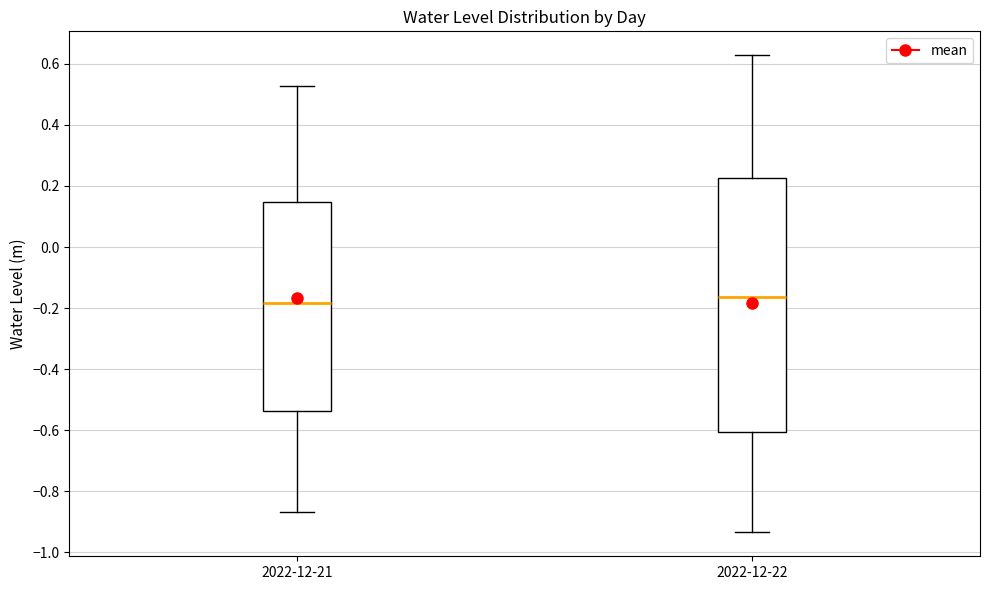

Comparing the boxes themselves (not the whiskers), which one is the tallest?

2022-12-22